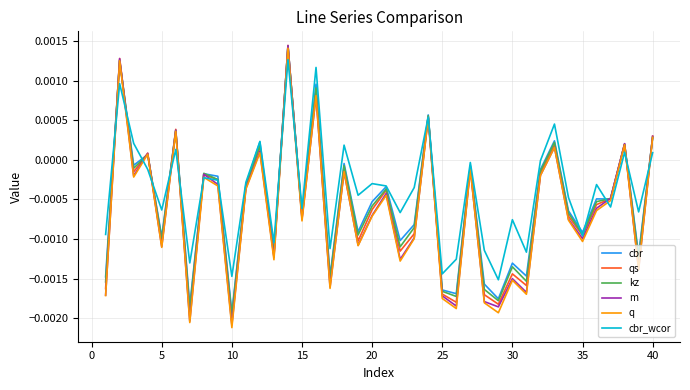

How many series are shown in this chart?

6